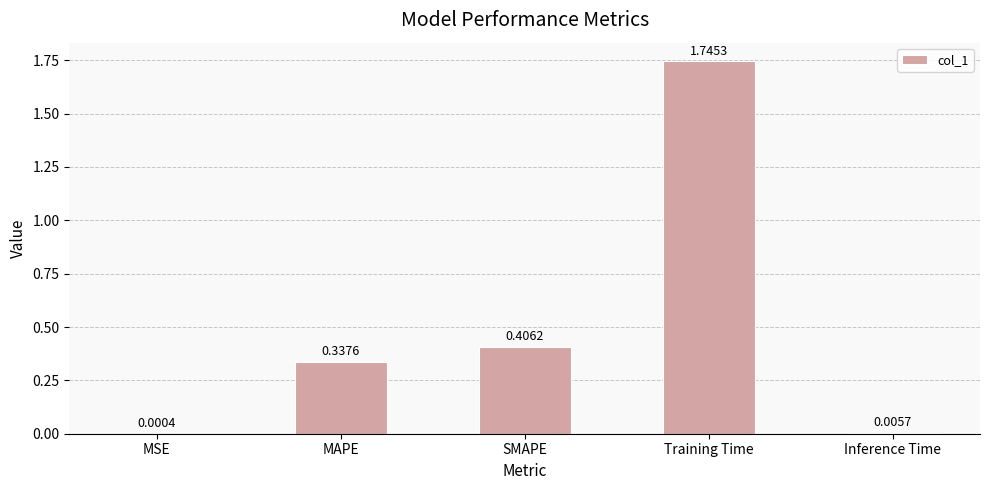

What is the change in value from Training Time to Inference Time?

-1.7